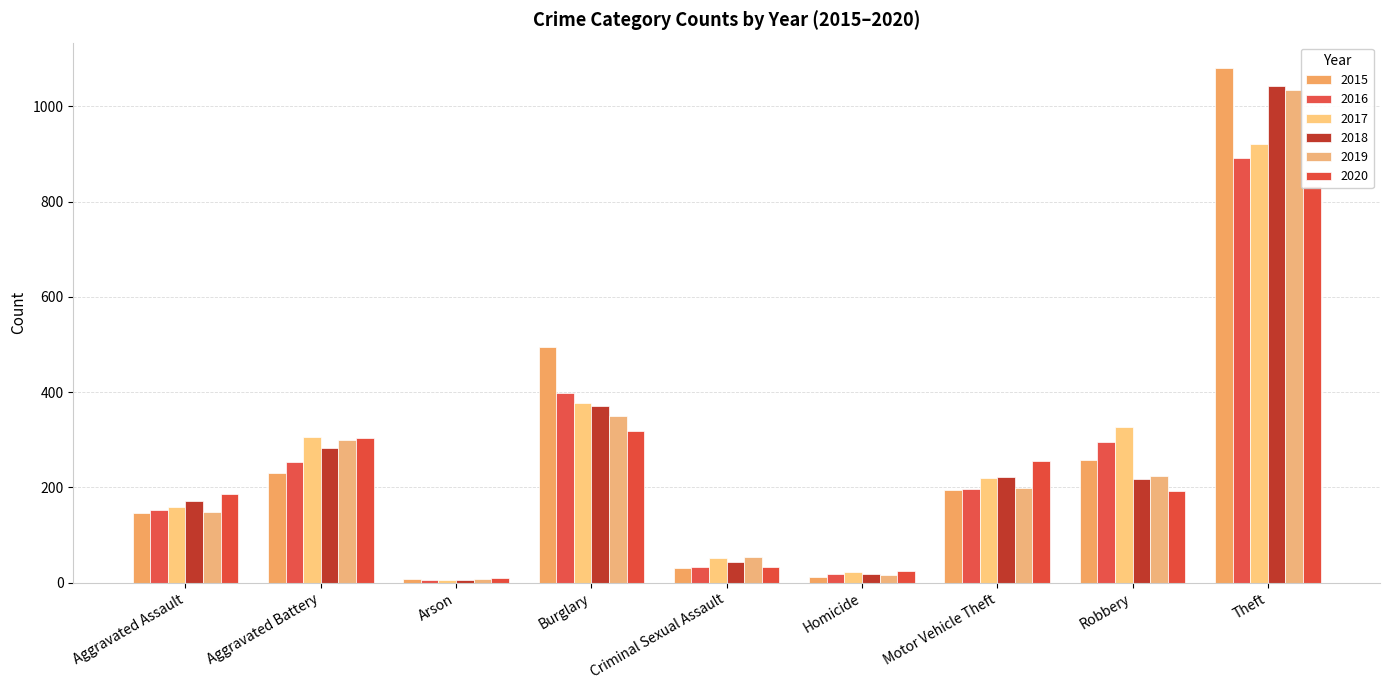

Reading left to right, list all the values displayed in this chart.

2015: Aggravated Assault=146	Aggravated Battery=231	Arson=8	Burglary=495	Criminal Sexual Assault=31	Homicide=13	Motor Vehicle Theft=194	Robbery=258	Theft=1080
2016: Aggravated Assault=153	Aggravated Battery=253	Arson=6	Burglary=399	Criminal Sexual Assault=32	Homicide=18	Motor Vehicle Theft=197	Robbery=296	Theft=891
2017: Aggravated Assault=159	Aggravated Battery=305	Arson=6	Burglary=377	Criminal Sexual Assault=51	Homicide=22	Motor Vehicle Theft=220	Robbery=326	Theft=921
2018: Aggravated Assault=172	Aggravated Battery=283	Arson=5	Burglary=370	Criminal Sexual Assault=44	Homicide=18	Motor Vehicle Theft=223	Robbery=217	Theft=1042
2019: Aggravated Assault=149	Aggravated Battery=300	Arson=7	Burglary=349	Criminal Sexual Assault=54	Homicide=17	Motor Vehicle Theft=199	Robbery=224	Theft=1035
2020: Aggravated Assault=186	Aggravated Battery=303	Arson=9	Burglary=319	Criminal Sexual Assault=33	Homicide=25	Motor Vehicle Theft=256	Robbery=193	Theft=832